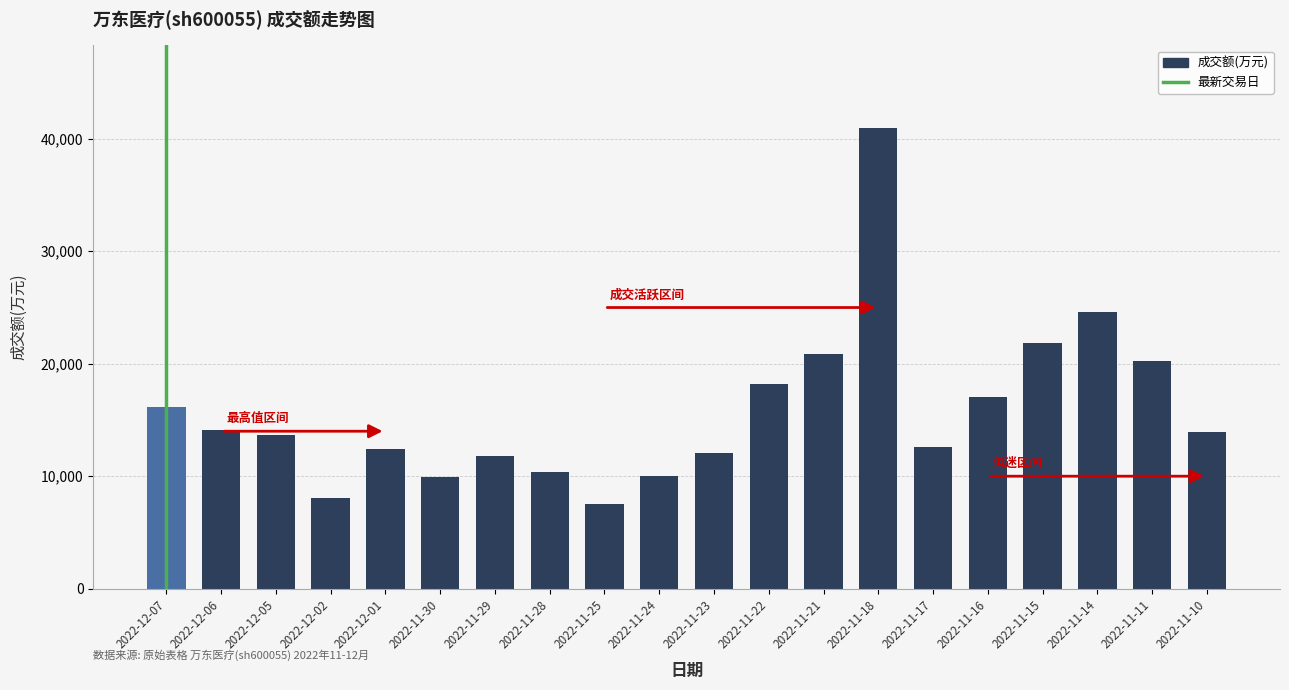

How many bars are there in total?

20